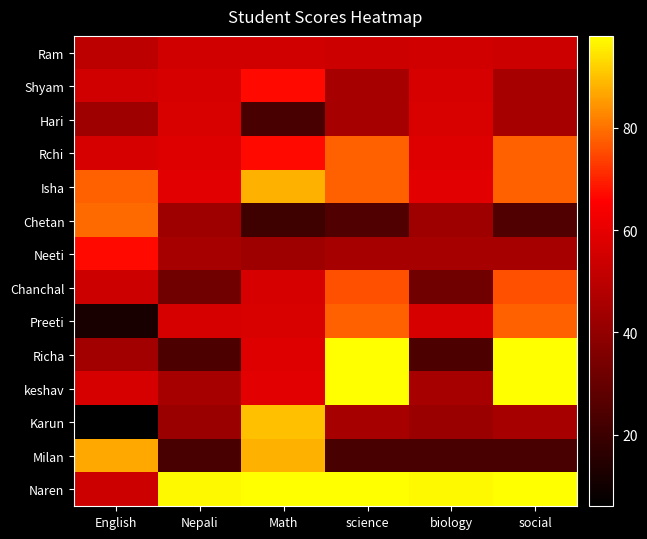

Between Math and biology, which series saw the biggest shift?

Milan